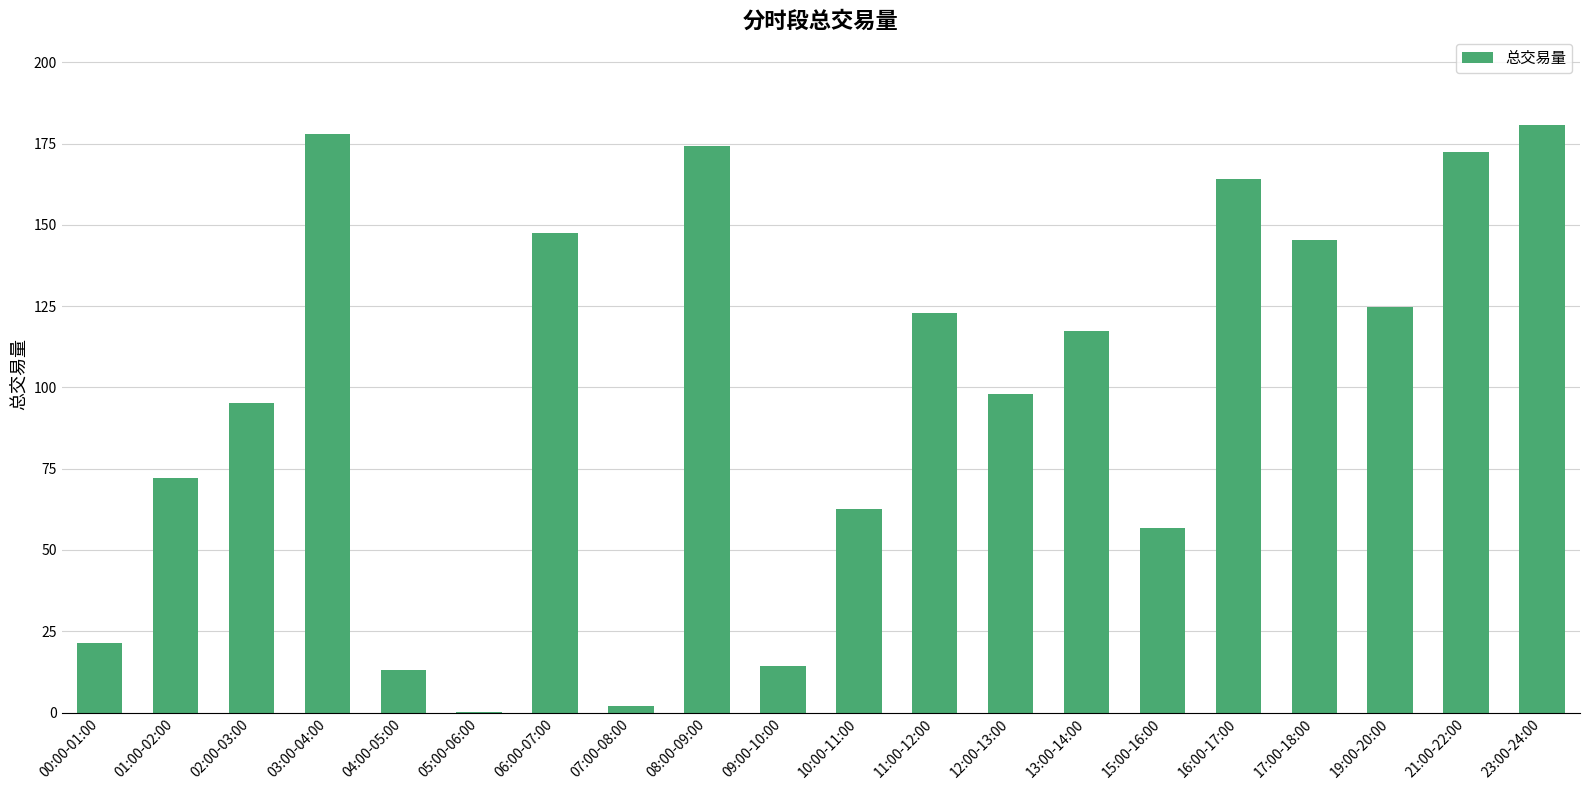

The chart shows a value of 145.3 at 17:00-18:00. True or false?

True